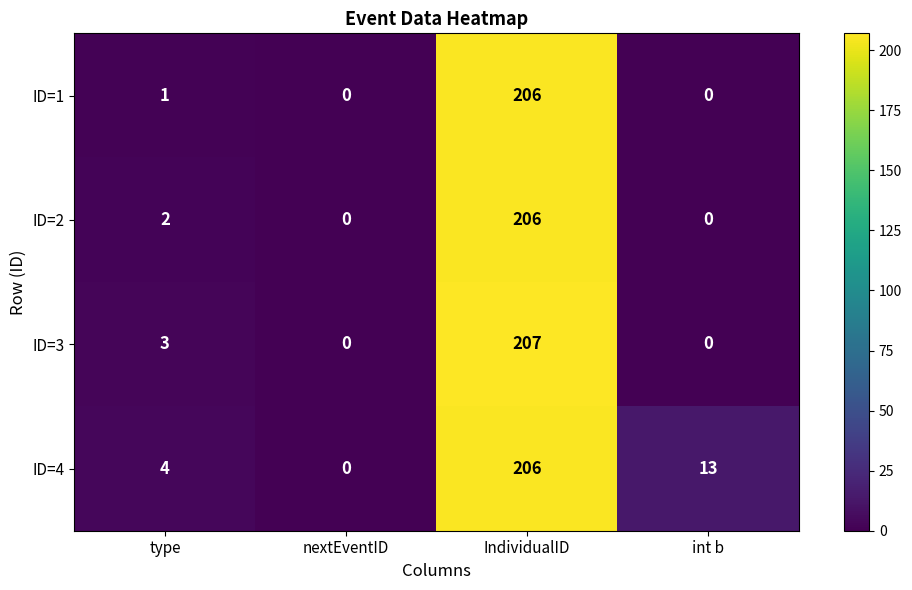

What is the greatest value displayed?

207